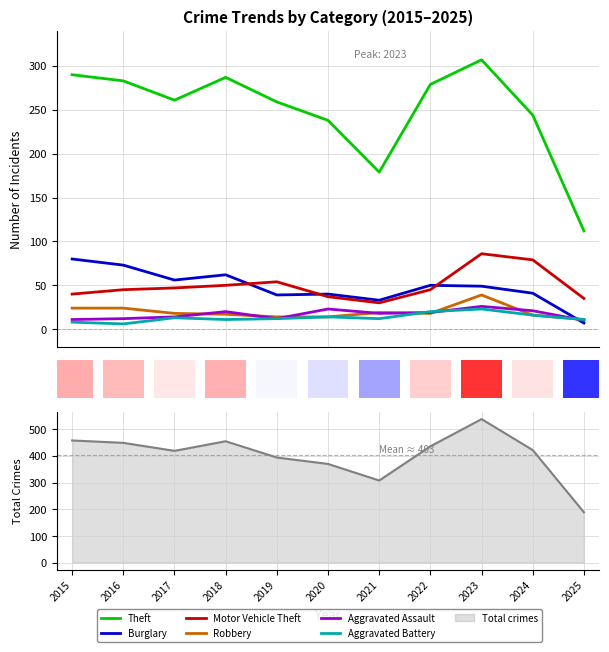

Which series has the largest total across all categories?

Theft